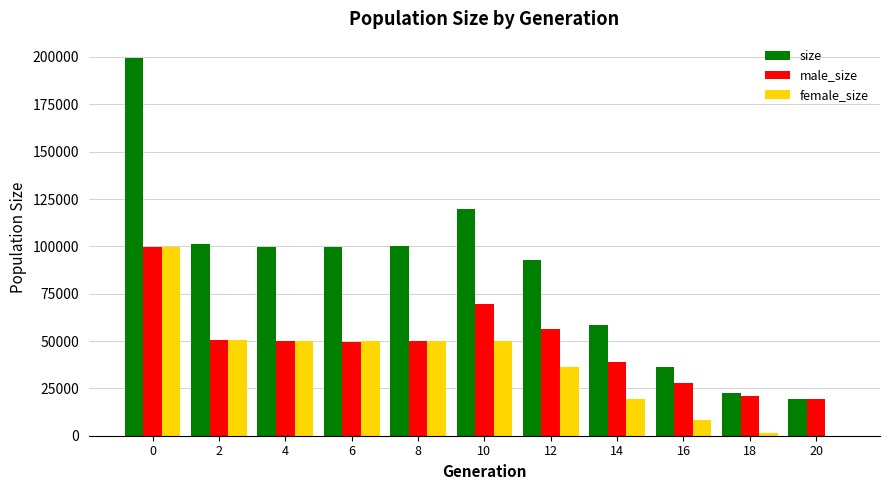

Is the value of male_size at 8 greater than the value of size at 18?

Yes